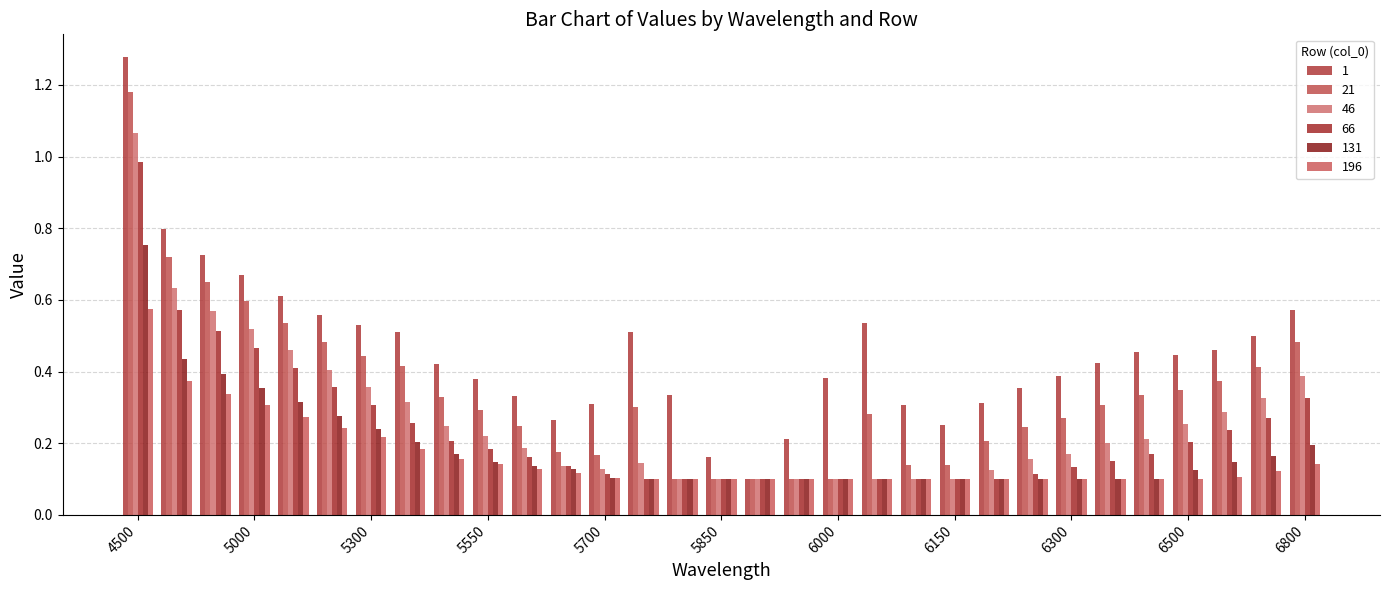

How many bars are there in each group?

6